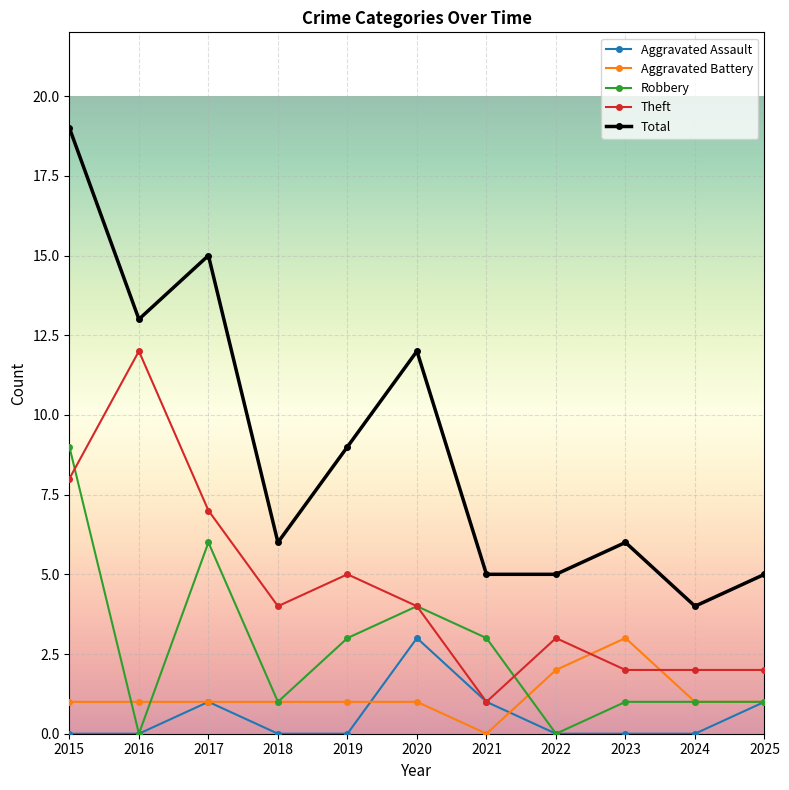

Where is the first local minimum for Theft?

2018